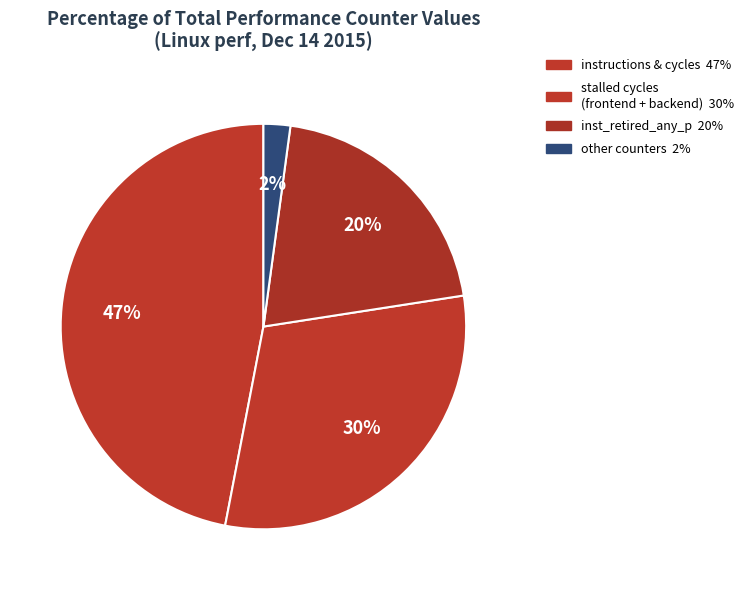

How many segments does this pie chart have?

4